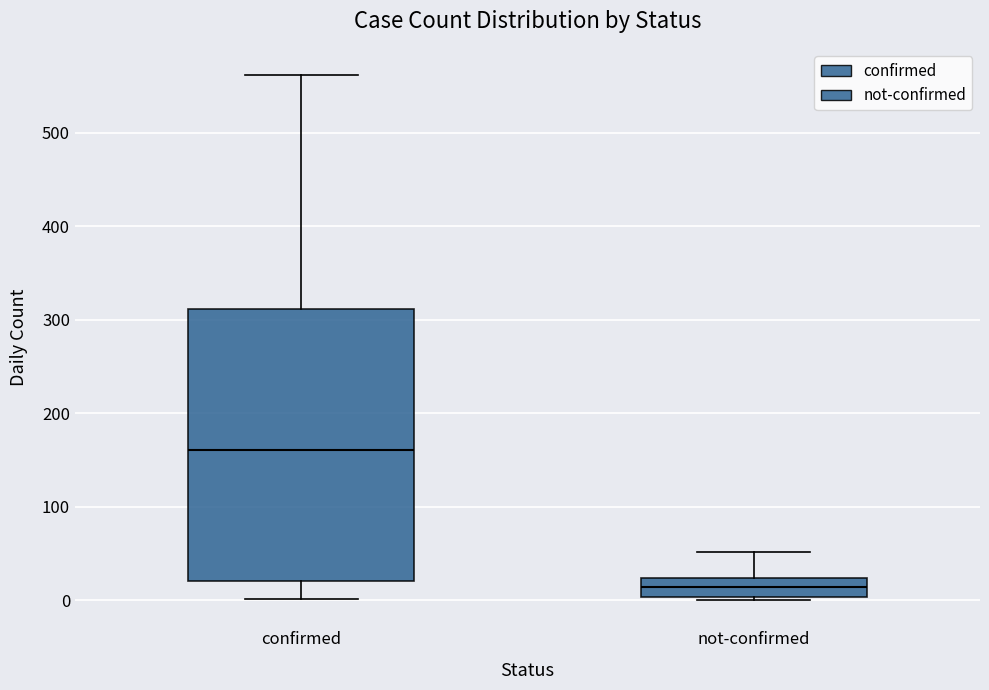

Reading left to right, read every box against the y-axis: the position of its median line, the range the box covers, and the ends of its whiskers. The values are not printed on the chart, so give them approximately, as read against the axis.

confirmed: median 160, box 20 to 310, whiskers 0 to 560
not-confirmed: median 10, box 0 to 20, whiskers 0 to 50